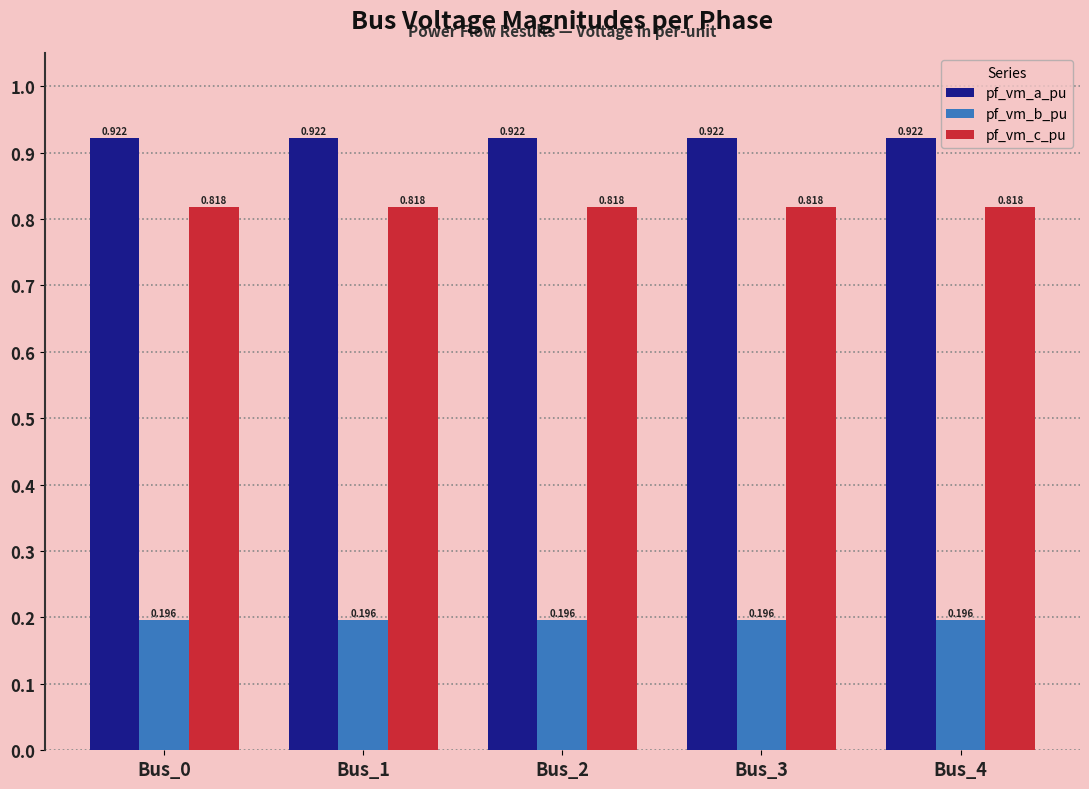

Which series has the largest total across all categories?

pf_vm_a_pu